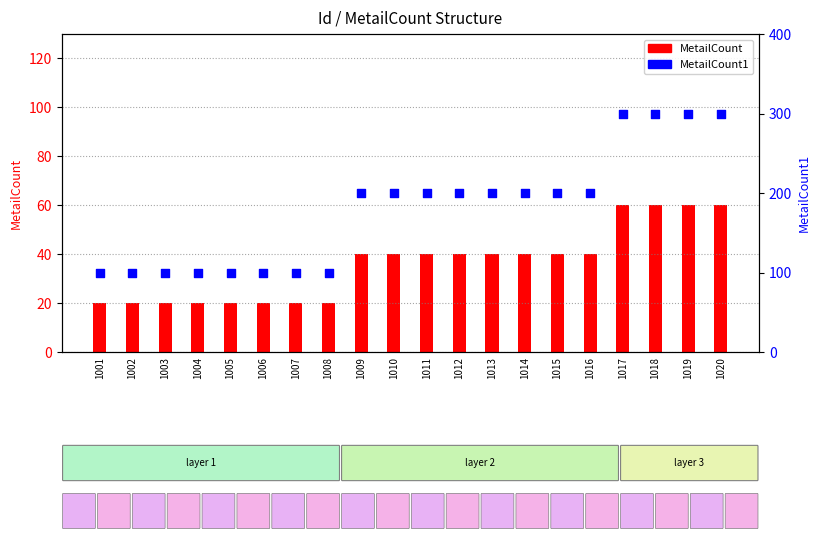

Which series reaches the maximum Y coordinate?

MetailCount1